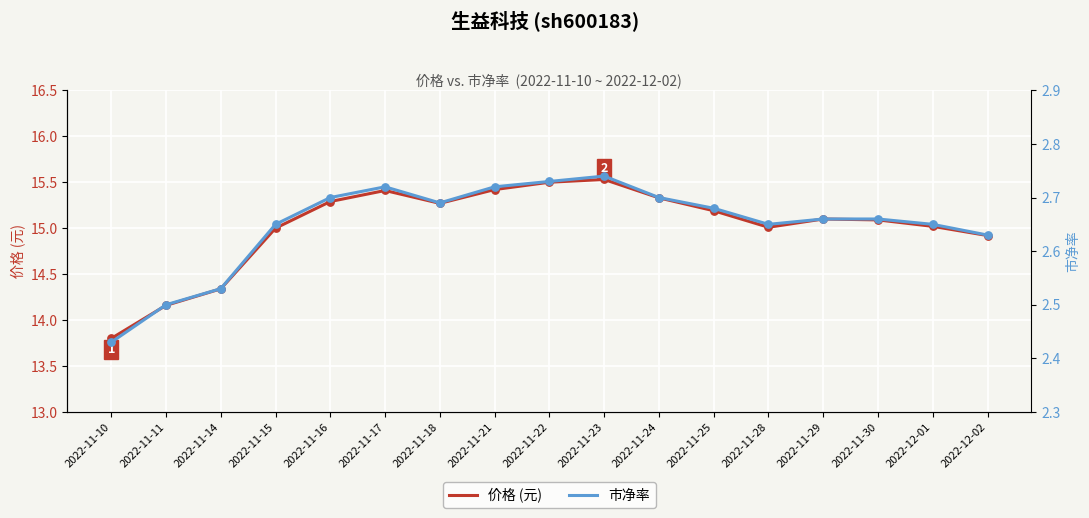

What are all the series names shown in the legend?

价格 (元), 市净率